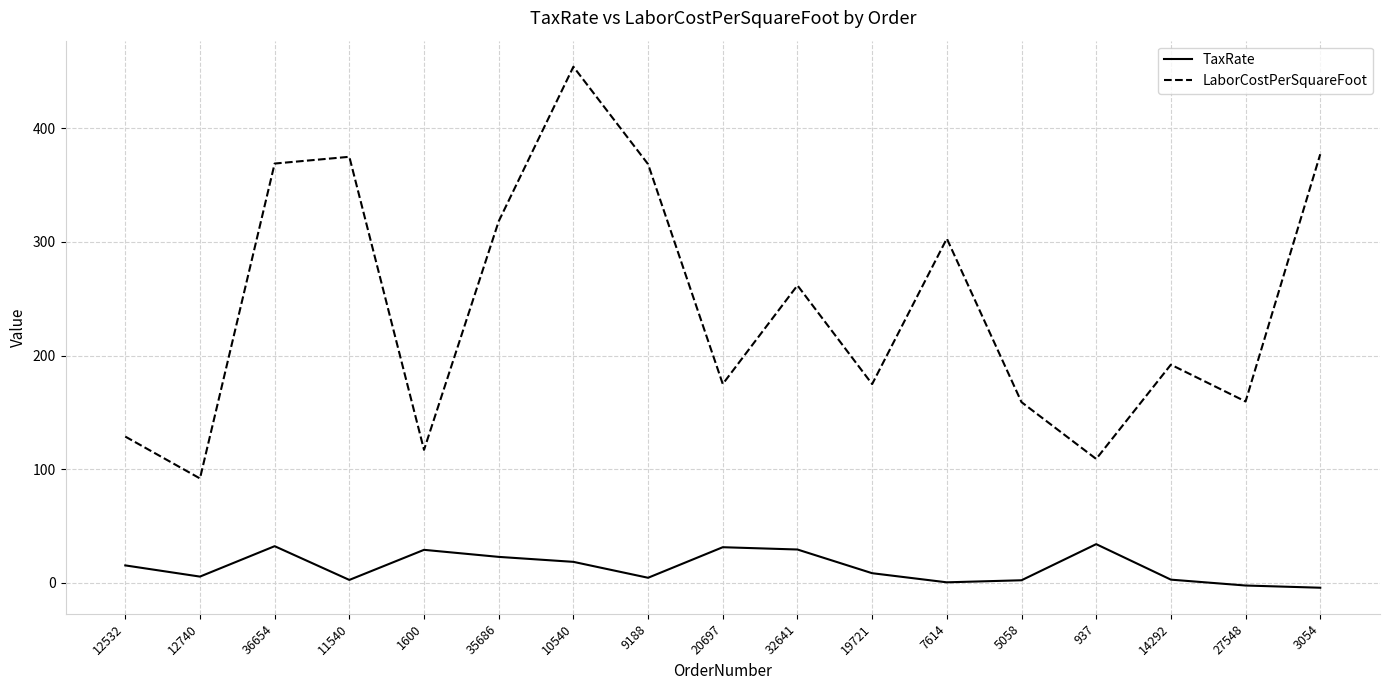

True or false: TaxRate and LaborCostPerSquareFoot intersect in this chart.

False